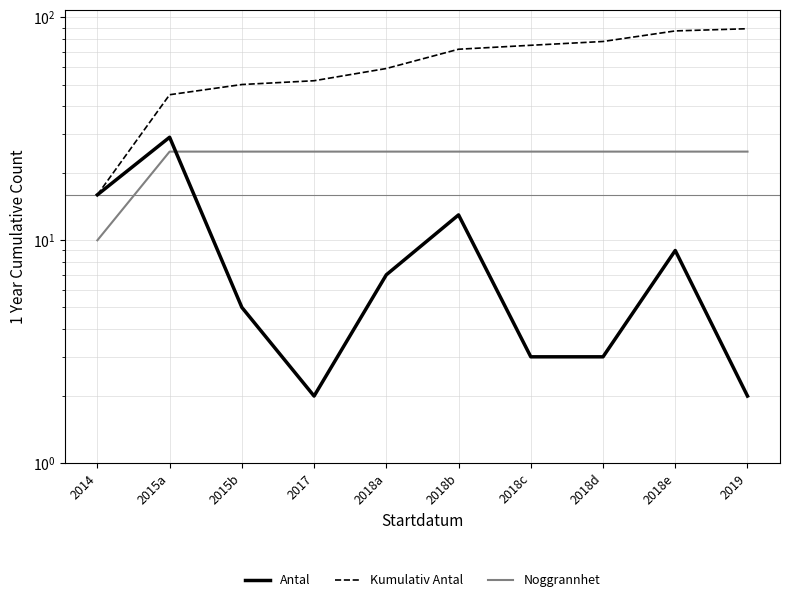

How many data points in Kumulativ Antal are less than 72?

5